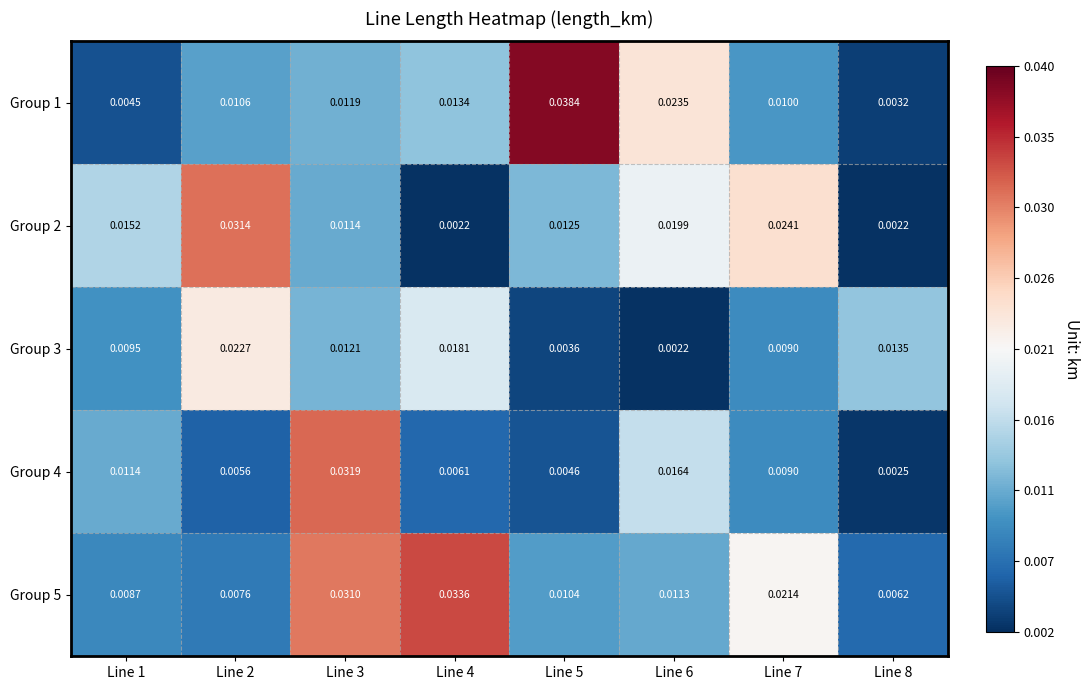

Count the number of data series in this chart.

5